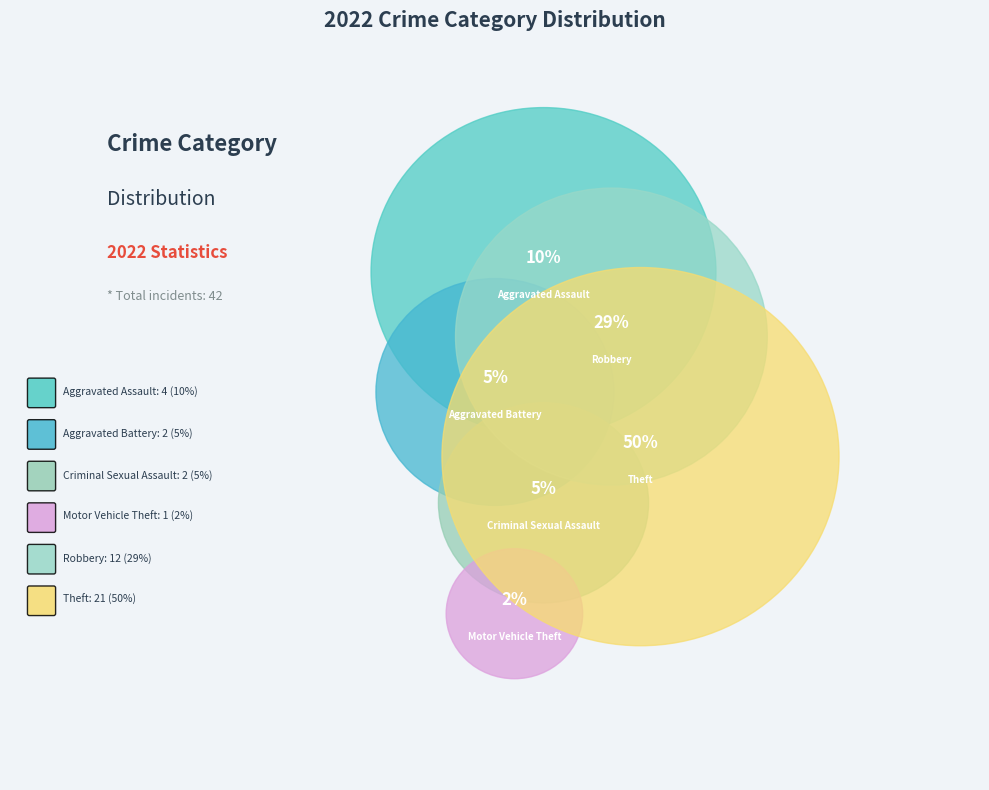

What is the total percentage of Robbery and Theft?

78.6%